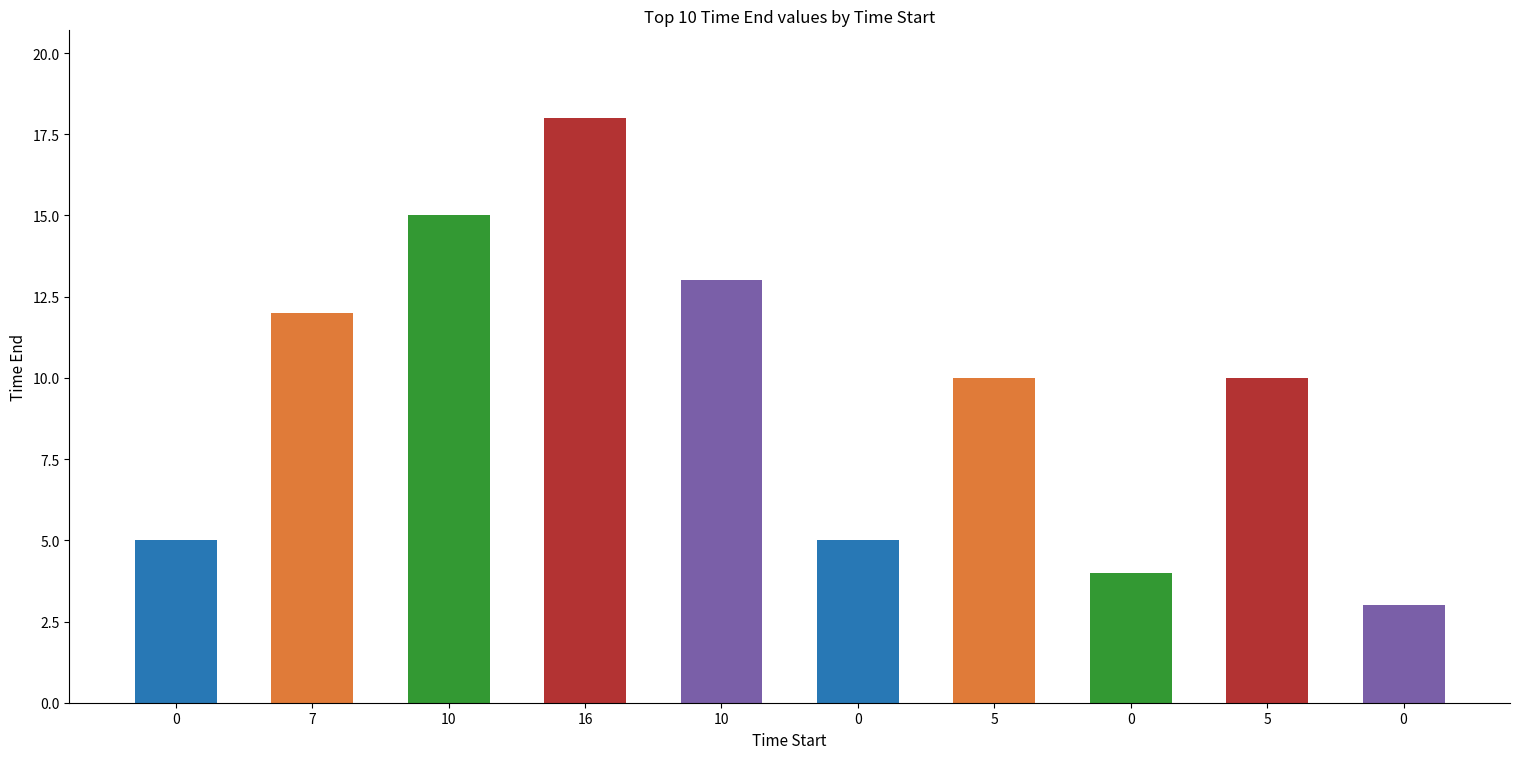

At which label does the data first exceed 10?

7